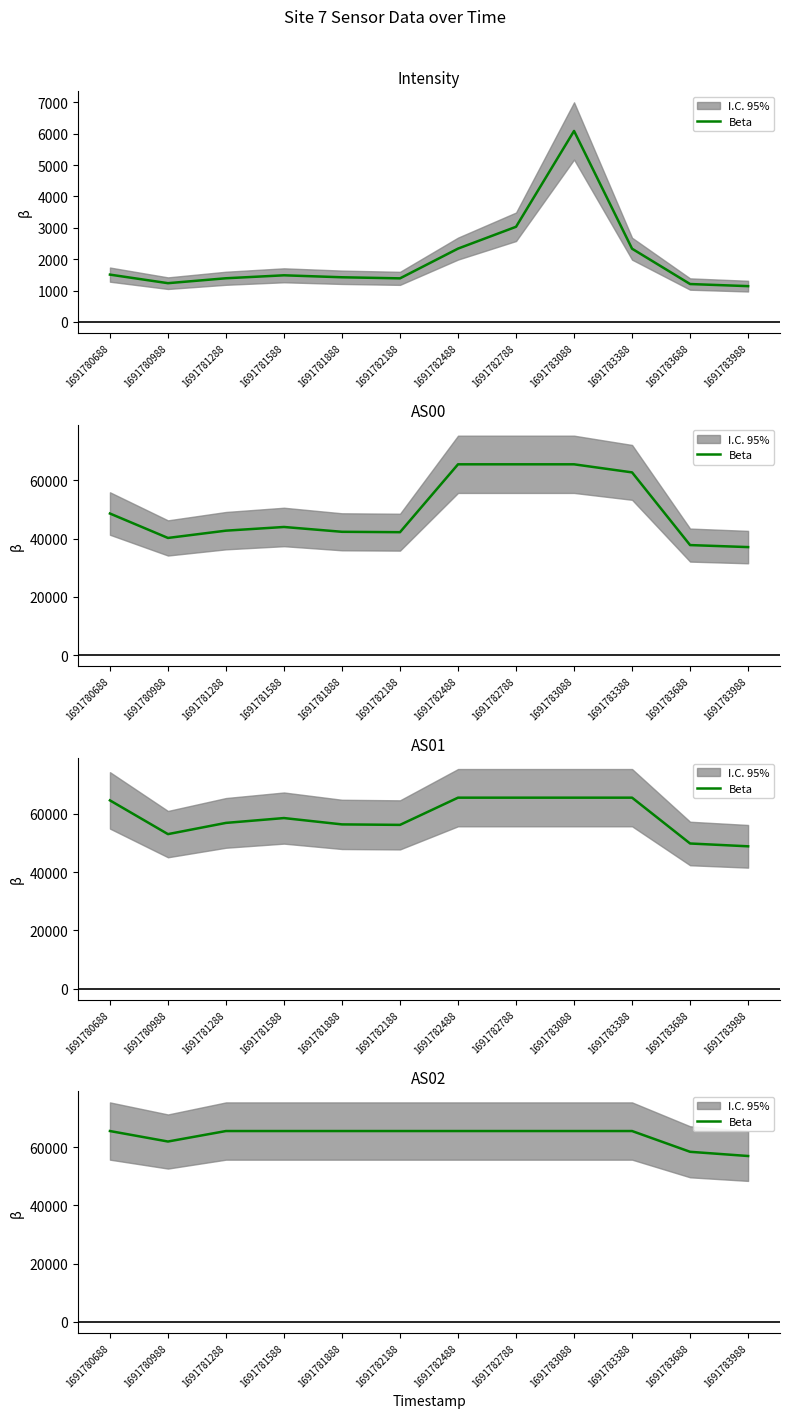

Does the chart display data point markers on the line(s)?

No